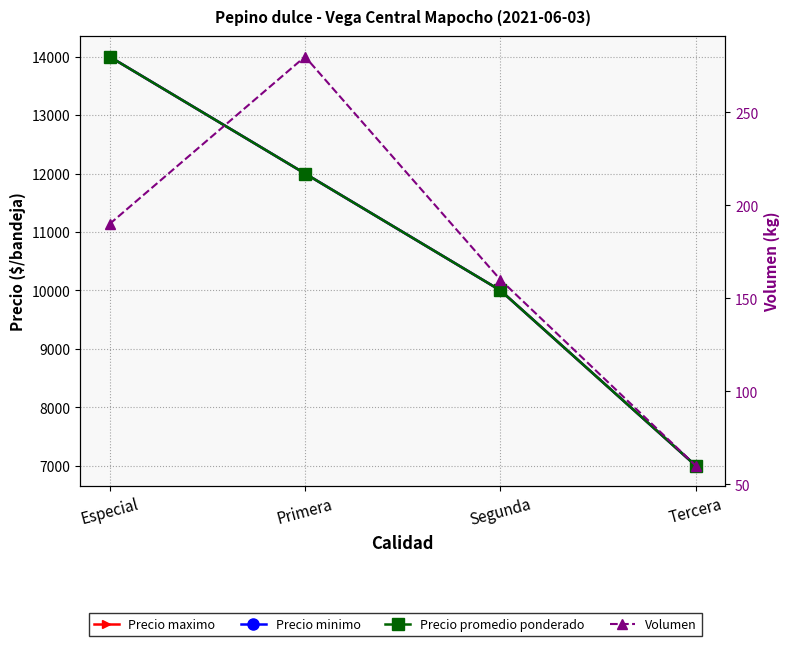

Reading right to left, list all the values displayed in this chart.

Precio maximo: Tercera=7000	Segunda=10000	Primera=12000	Especial=14000
Precio minimo: Tercera=7000	Segunda=10000	Primera=12000	Especial=14000
Precio promedio ponderado: Tercera=7000	Segunda=10000	Primera=12000	Especial=14000
Volumen: Tercera=60	Segunda=160	Primera=280	Especial=190